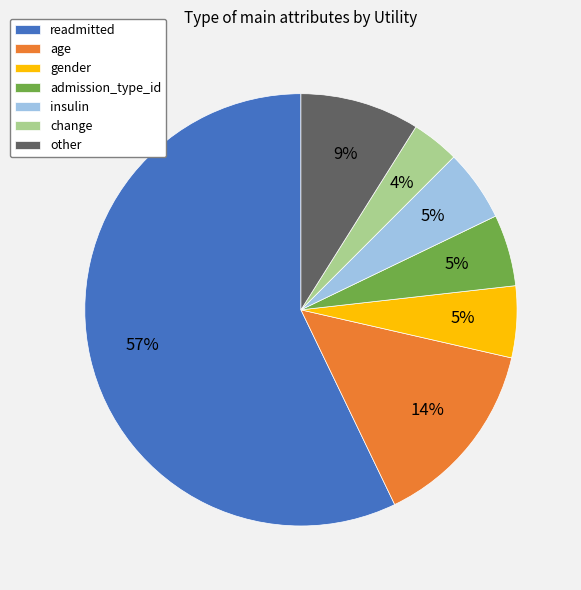

The change slice represents 4% of the pie. True or false?

True